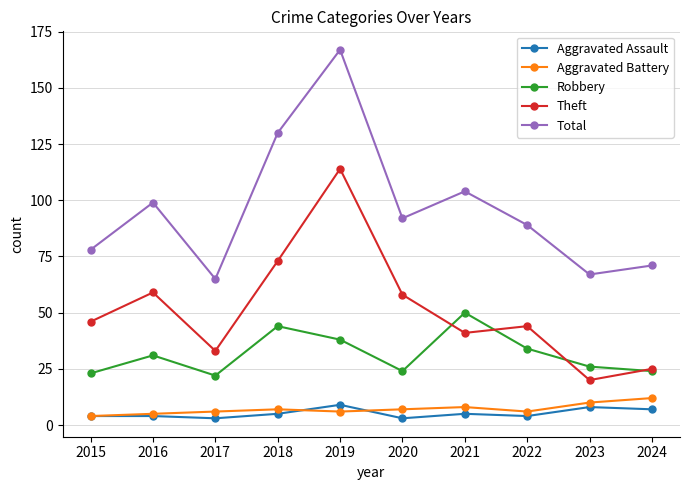

True or false: Aggravated Battery has a value of 4 at 2015.

True